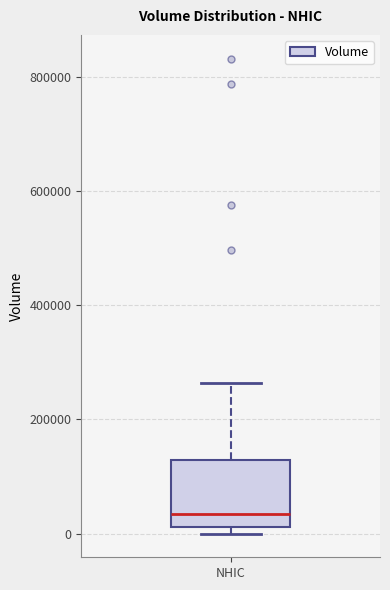

Transcribe this box plot: give where the median line is, the range the box spans, and where the two whiskers end, as read against the y-axis. The values are not printed on the chart, so give them approximately, as read against the axis.

median 40000, box 20000 to 120000, whiskers 0 to 260000